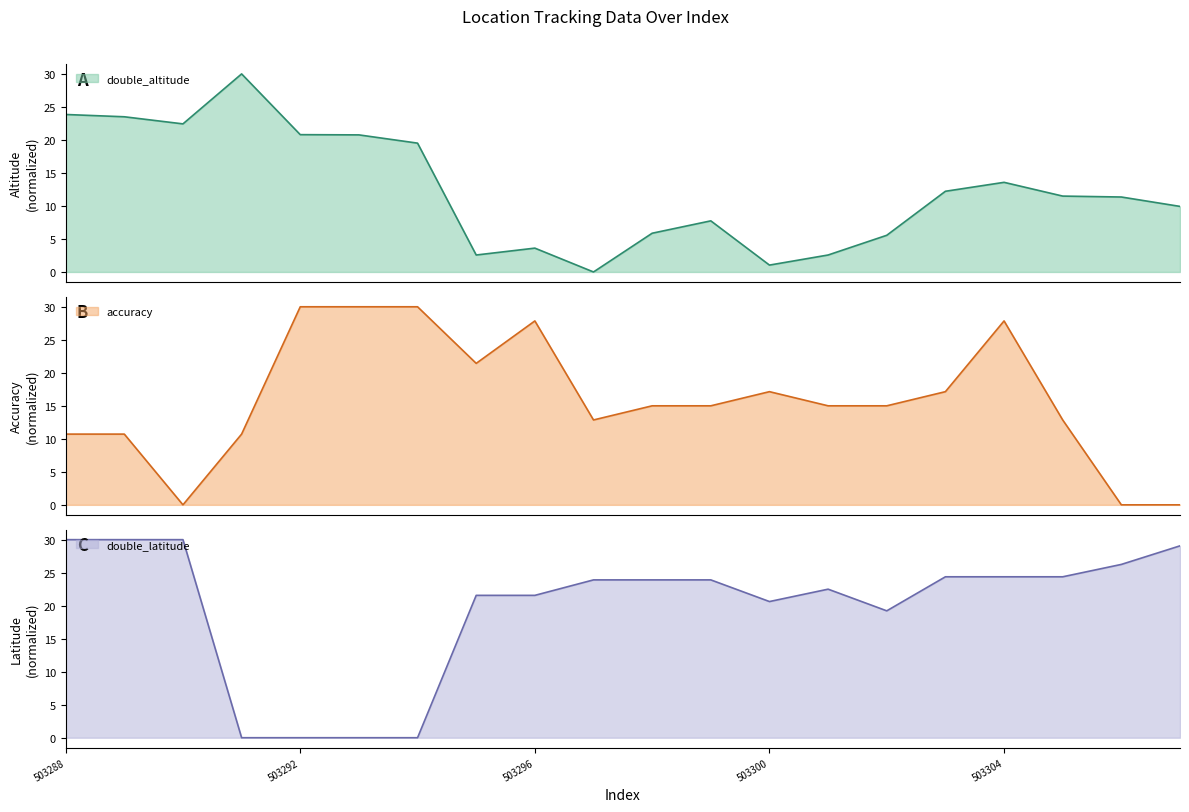

Rank the categories by double_altitude value from lowest to highest.

503297, 503300, 503295, 503301, 503296, 503302, 503298, 503299, 503307, 503306, 503305, 503303, 503304, 503294, 503293, 503292, 503290, 503289, 503288, 503291